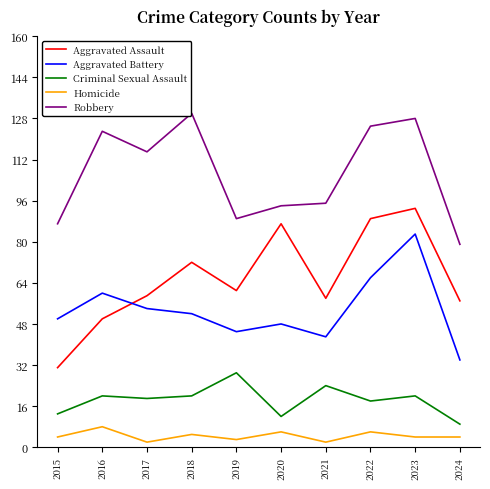

True or false: Aggravated Battery and Criminal Sexual Assault cross at least once.

False